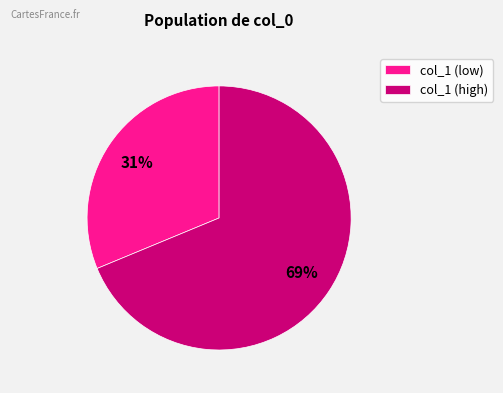

To the nearest percent, what is the combined percentage of col_1 (high) and col_1 (low)?

100%